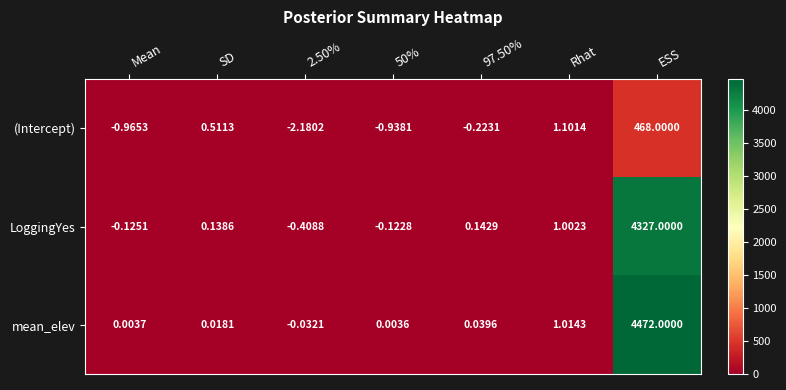

Where is LoggingYes nearest to the value 2163?

Rhat